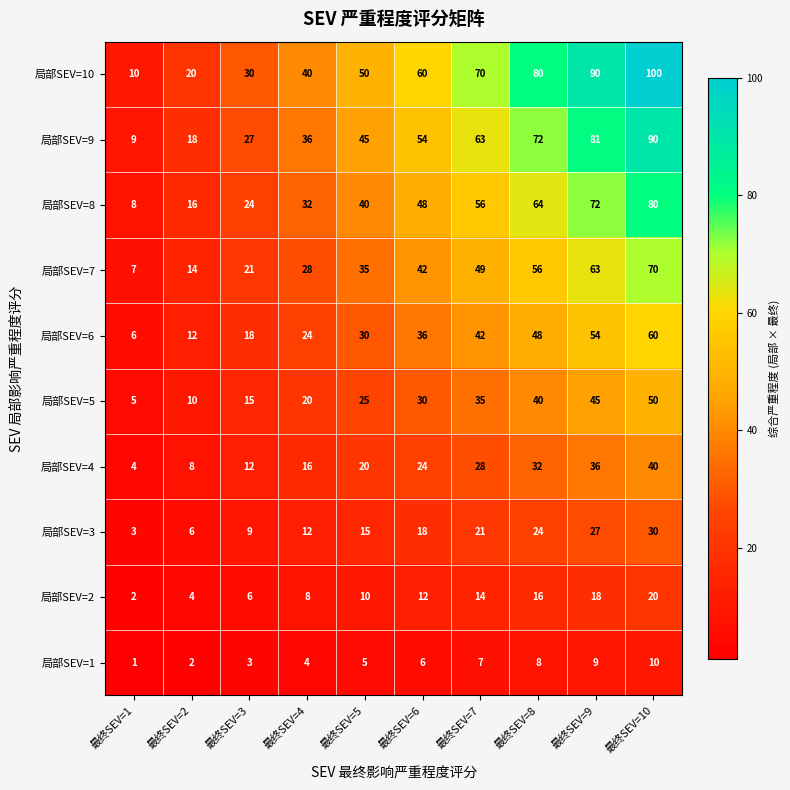

Which series has the largest range (max minus min)?

局部SEV=10